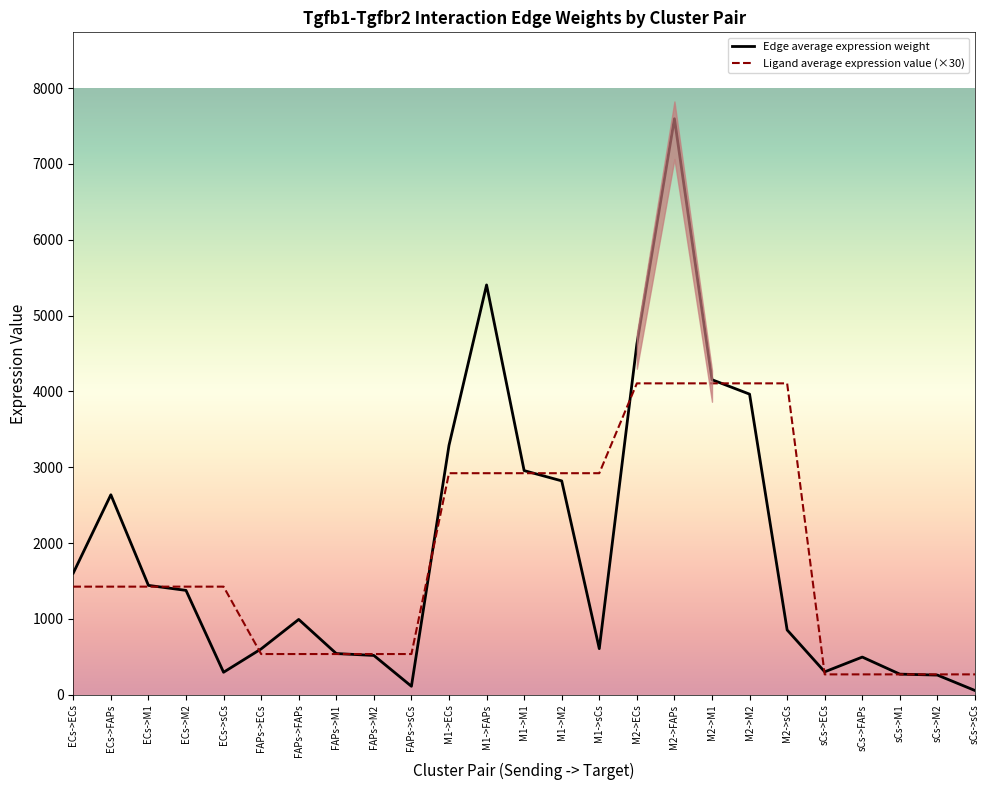

What is the label of the 7th point from the right?

M2->M2